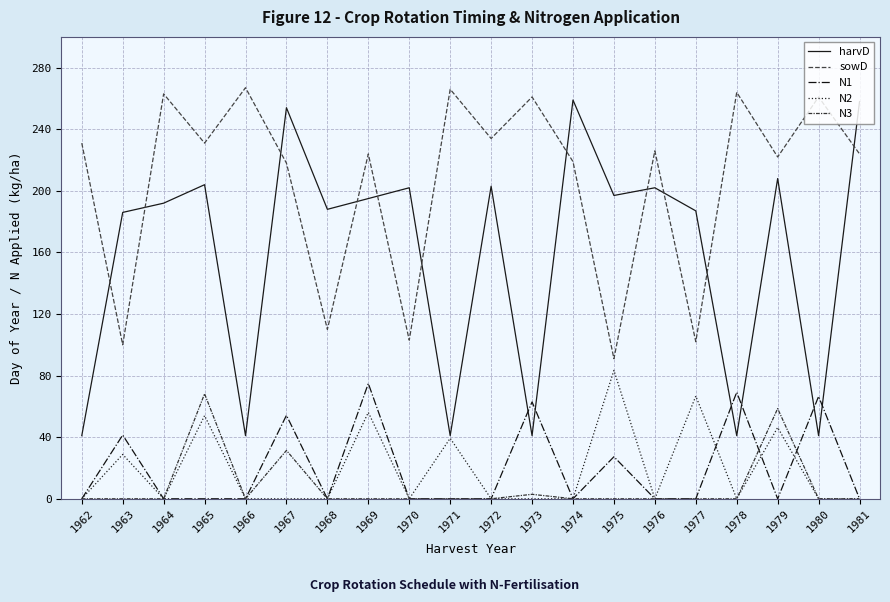

What are all the series names shown in the legend?

harvD, sowD, N1, N2, N3